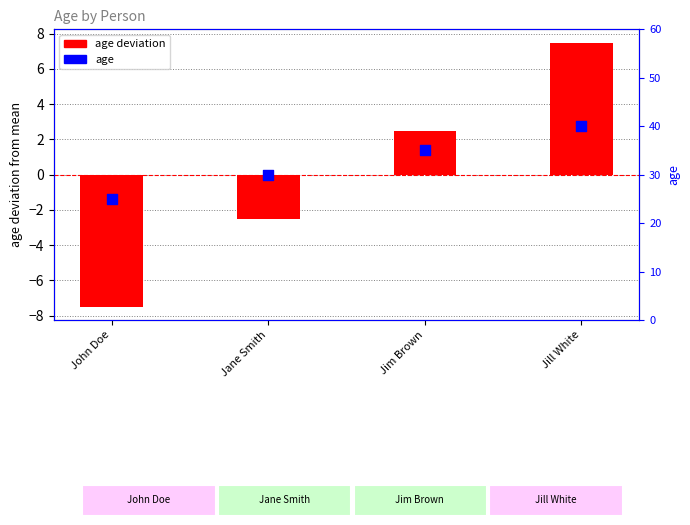

Is the value of age at Jane Smith greater than the value of age deviation at Jane Smith?

Yes